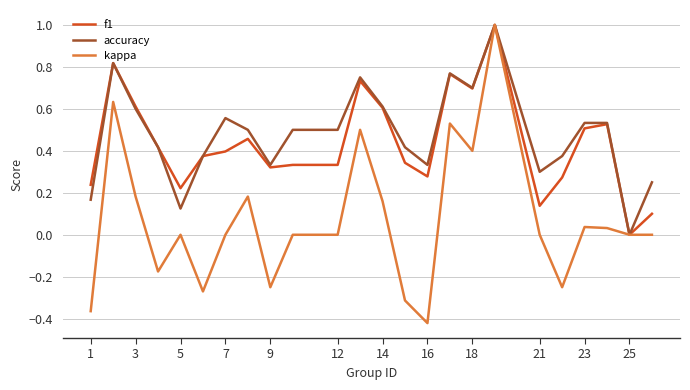

What is the maximum value shown in the chart?

1.0